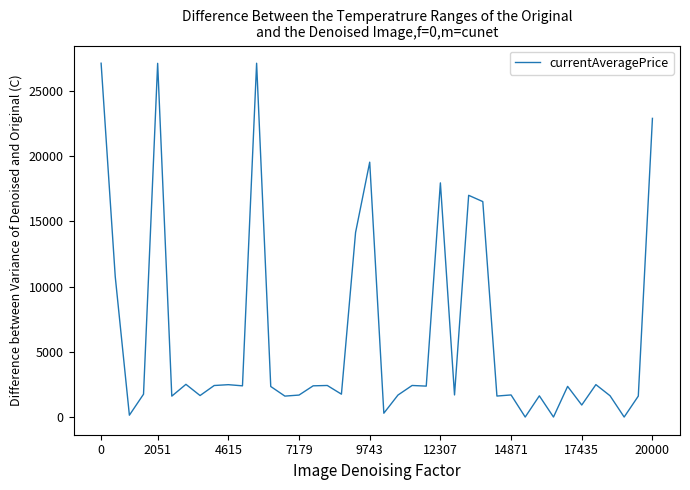

What is the greatest value displayed?

27128.0